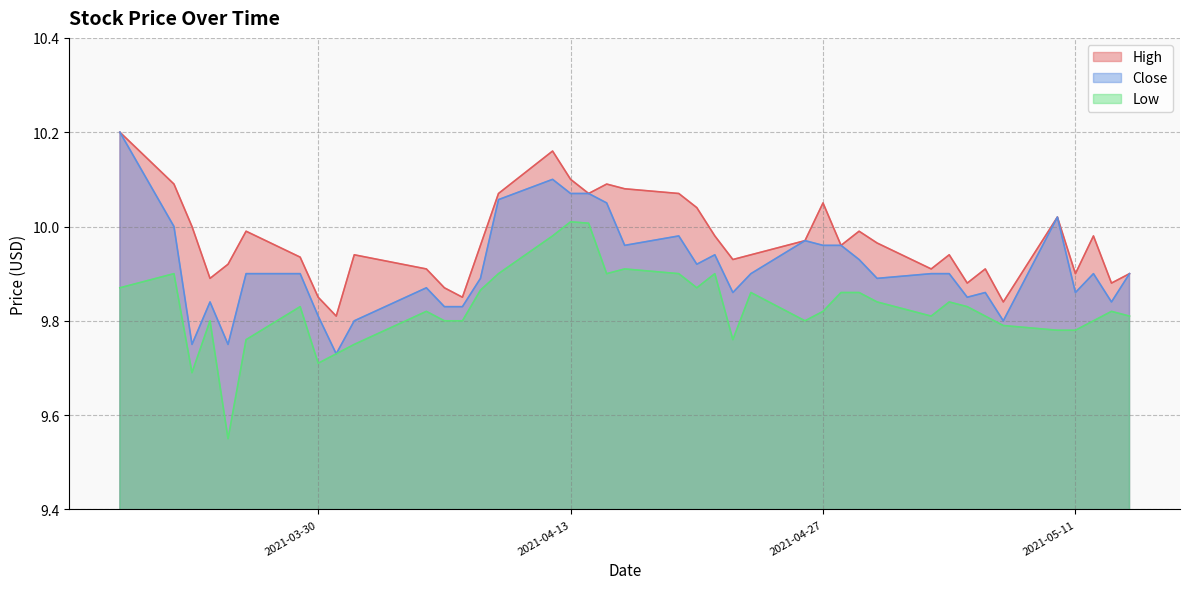

What is the smallest value displayed?

9.6